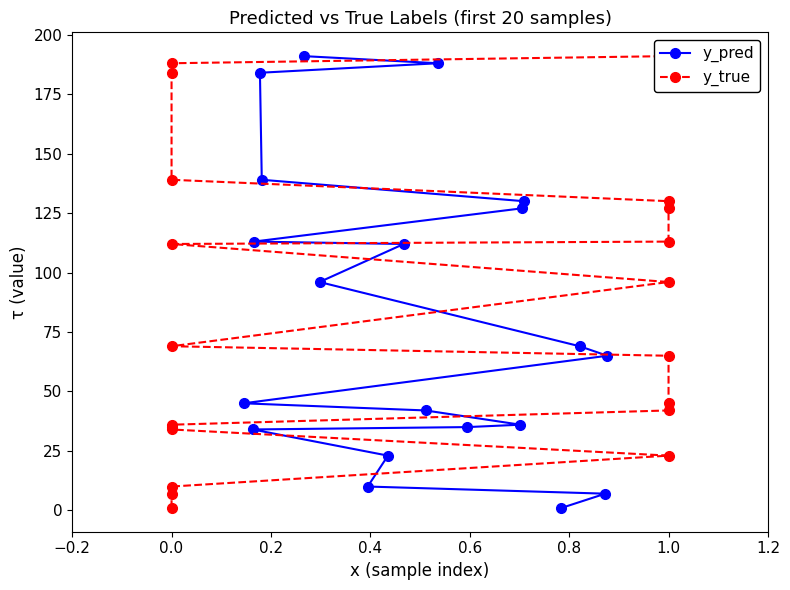

At which label does y_true reach its peak?

1.0